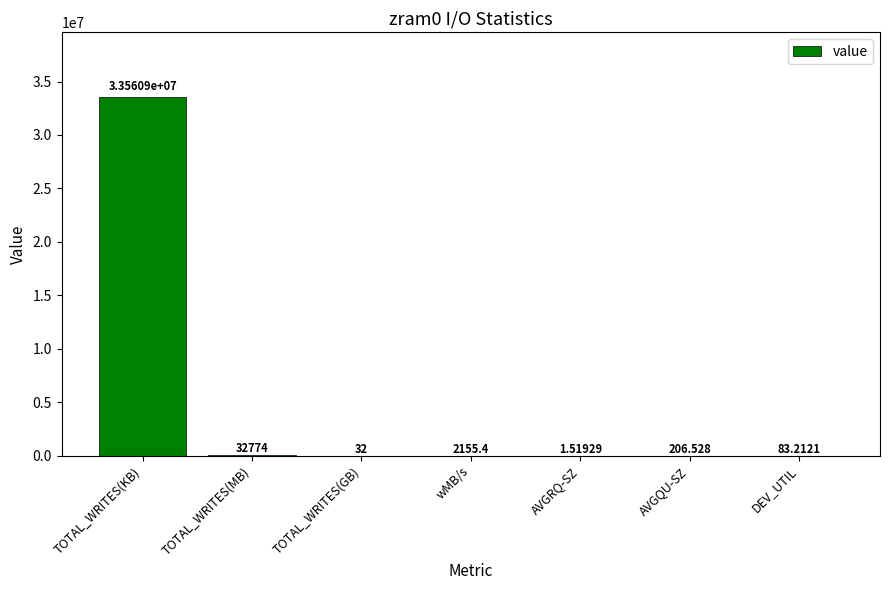

True or false: the data shows 2155.4 at wMB/s.

True